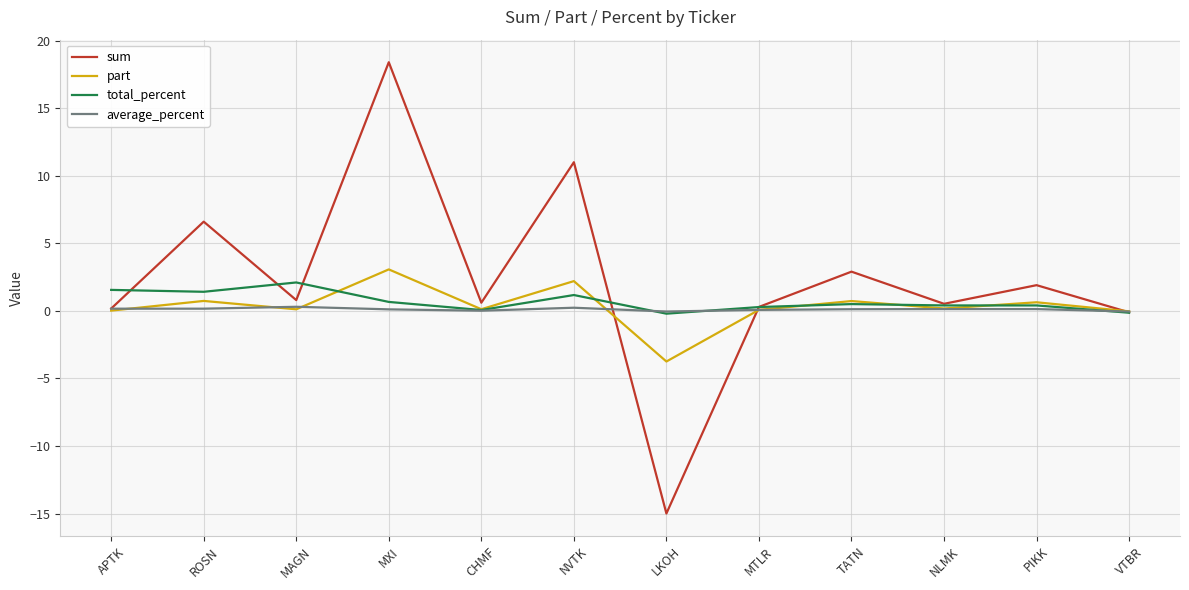

How many lines are shown in the chart?

4